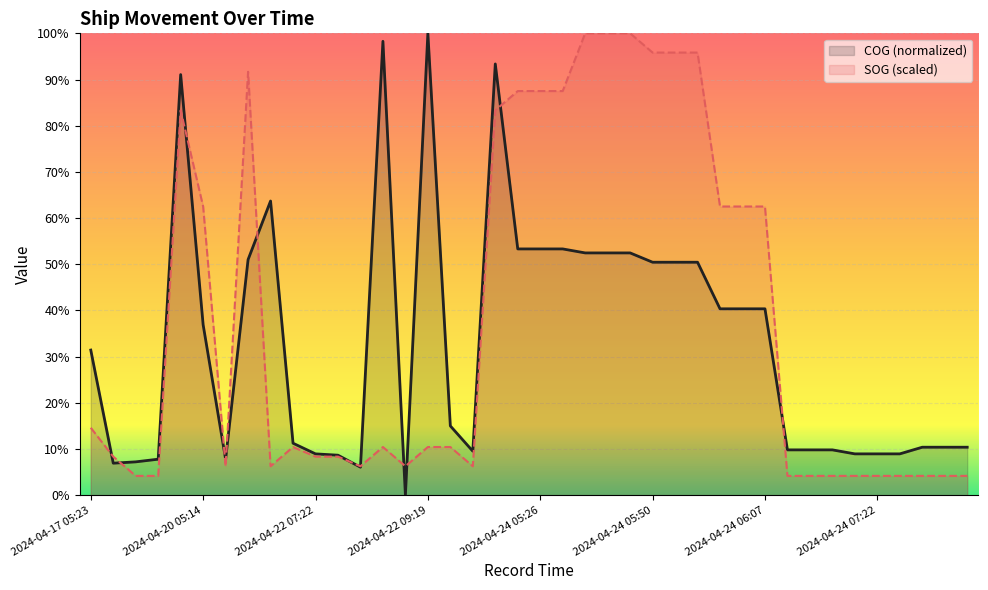

At which category is the sum across all series the highest?

18